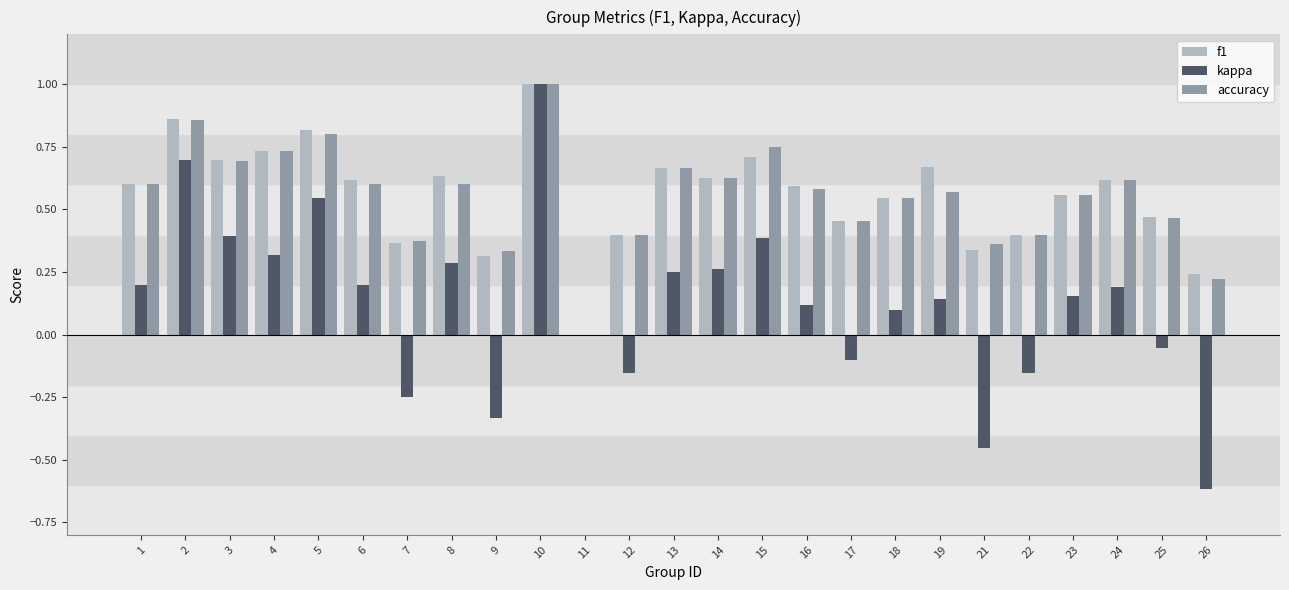

Between 2 and 15, which series saw the biggest shift?

kappa